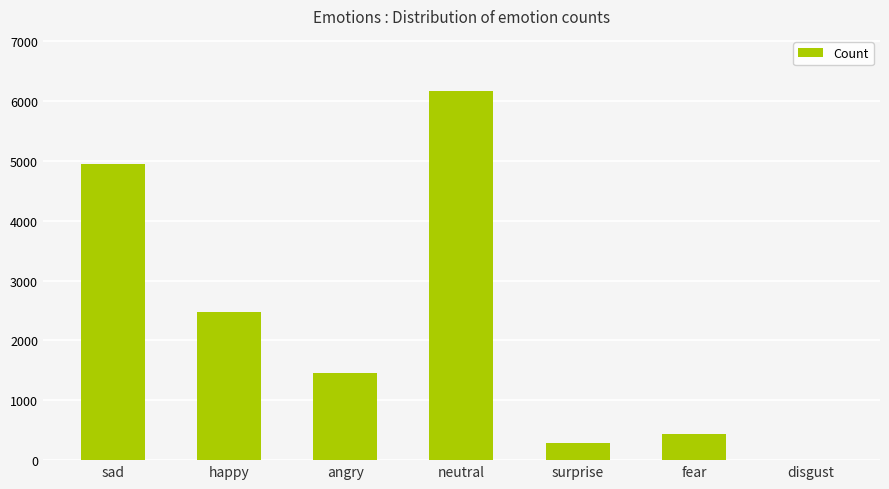

What is the maximum value shown in the chart?

6165